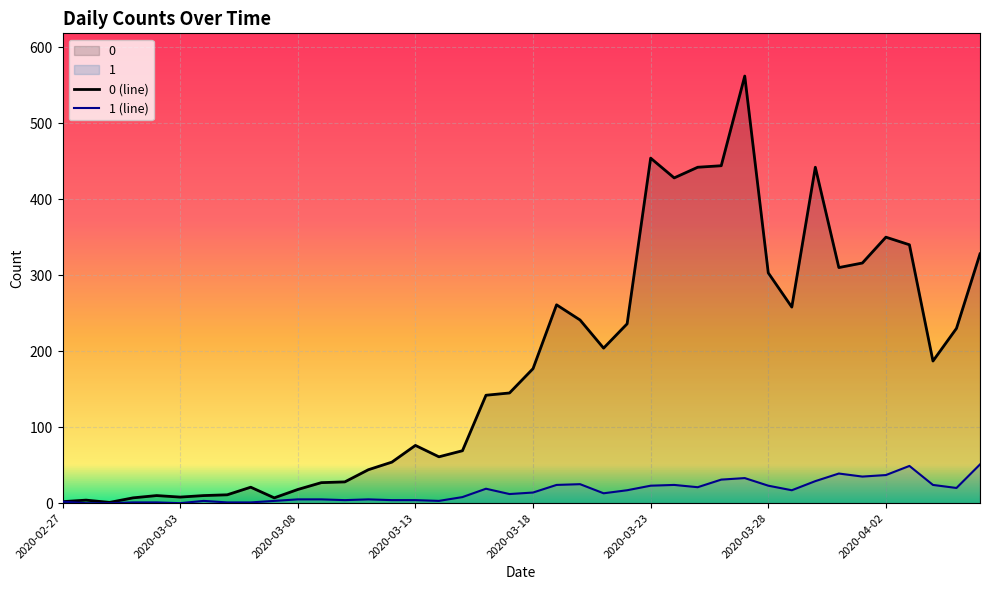

The value of 0 at 2020-03-13 is 76. True or false?

True